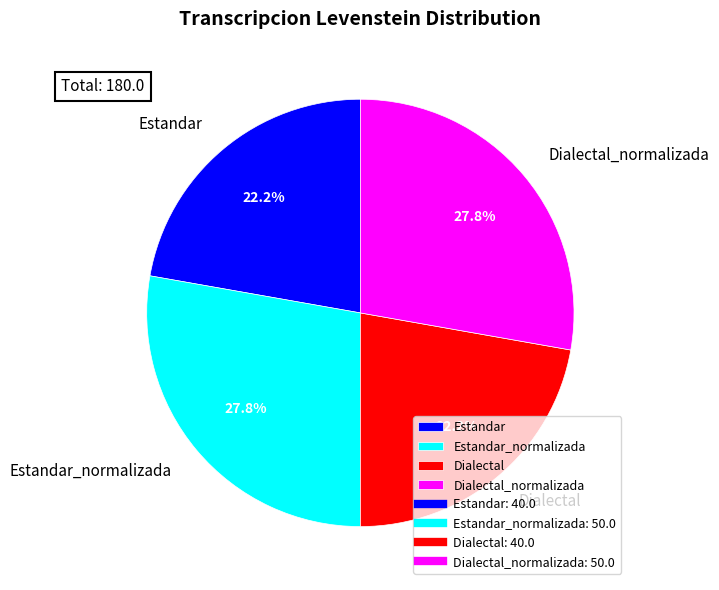

Which has a higher value, Dialectal or Estandar_normalizada?

Estandar_normalizada